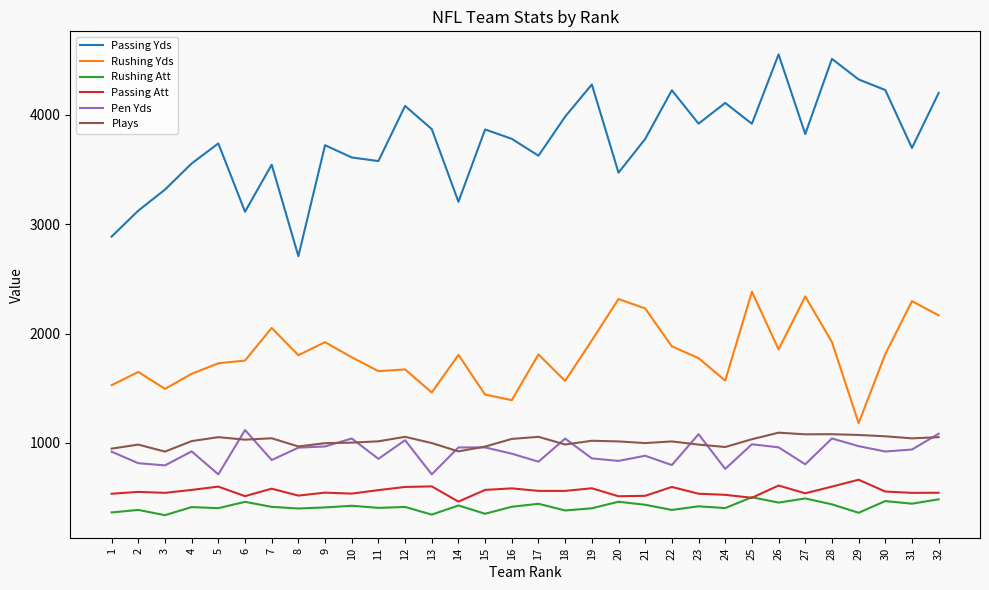

Which series changed the most between 4 and 20?

Rushing Yds